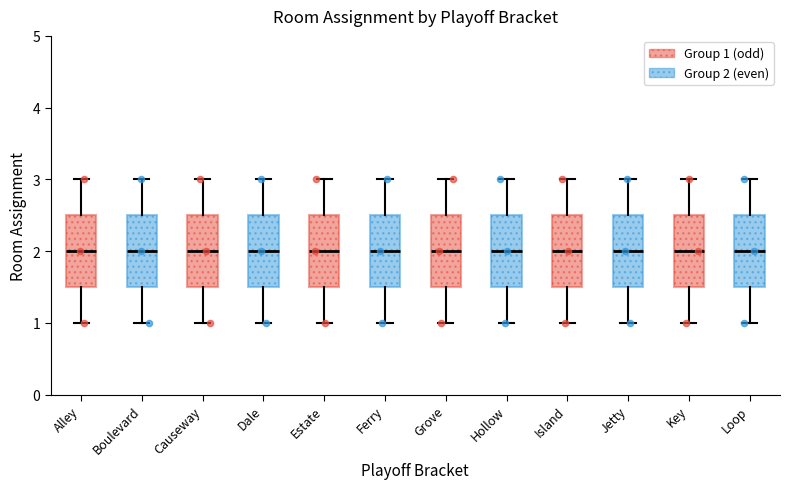

Where is the lower edge of the box for Boulevard on the y-axis? The values are not printed on the chart, so give them approximately, as read against the axis.

1.5